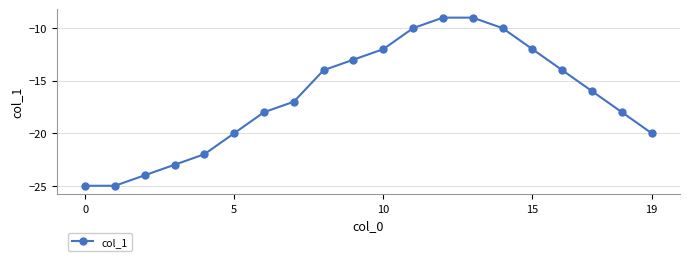

What is the difference between the maximum and second lowest values?

16